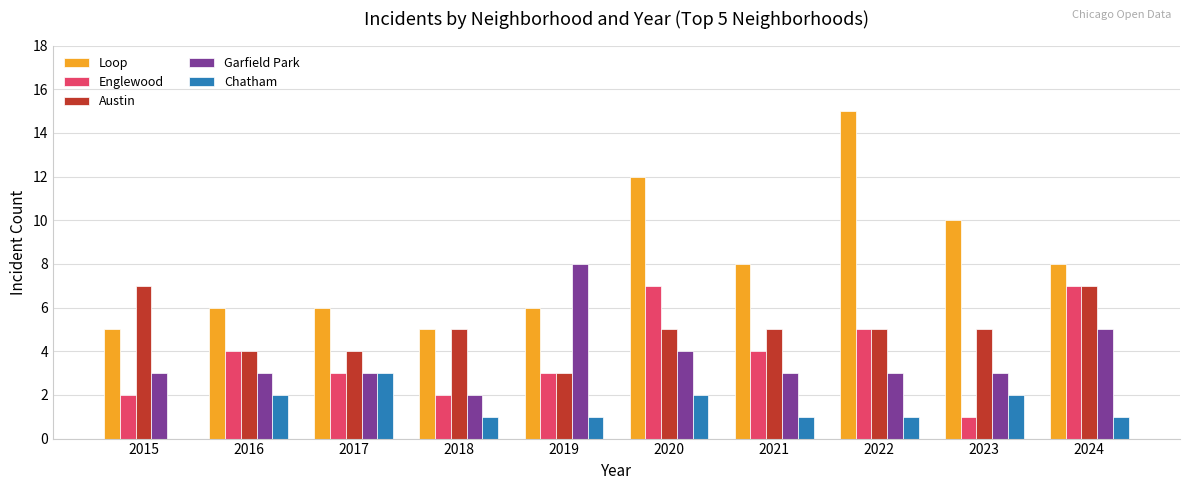

Is it true that Loop equals 4 at 2021?

False